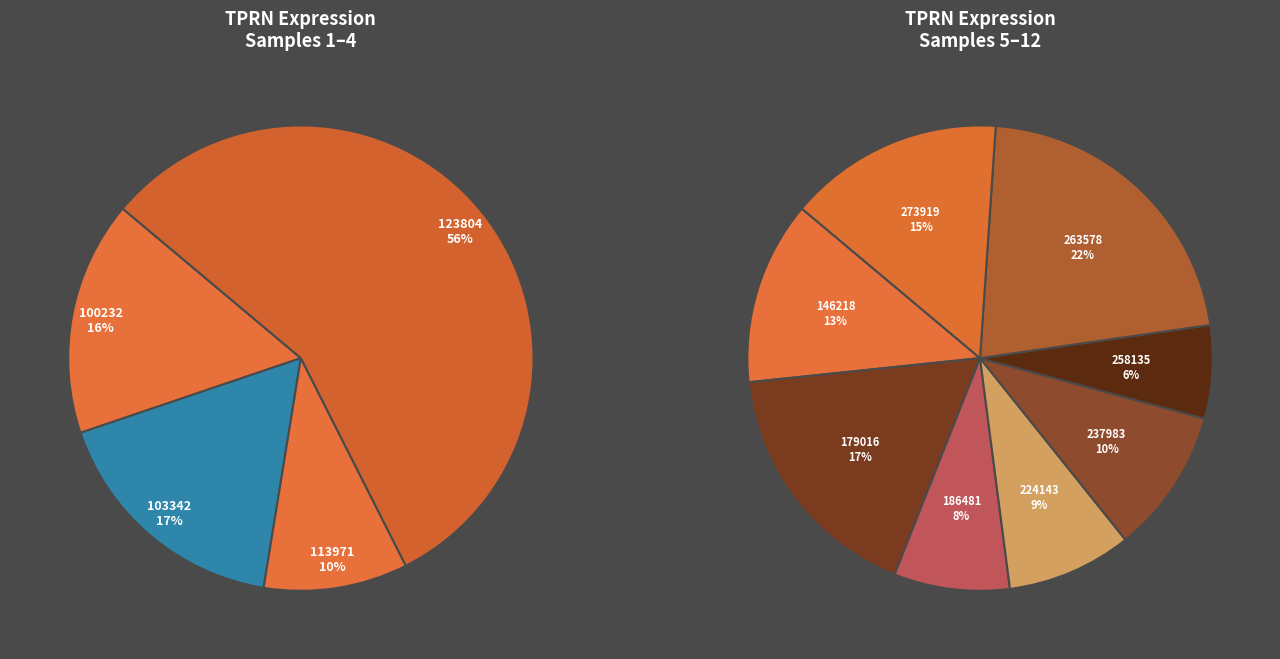

Do 100232 and 179016 together represent more than half of the pie?

No